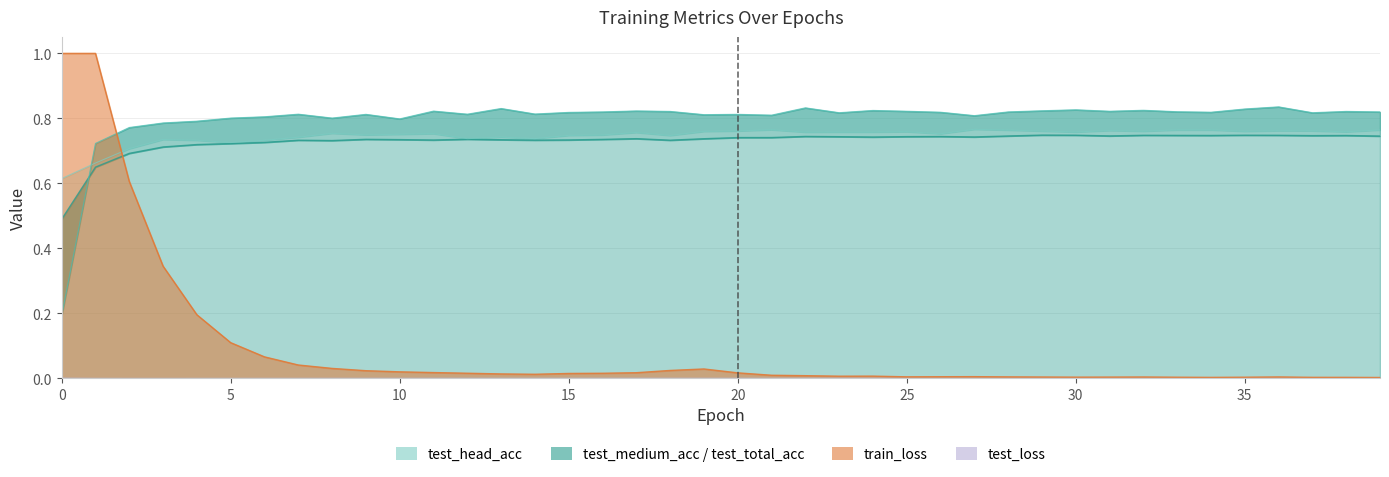

Does the chart have visible grid lines?

Yes